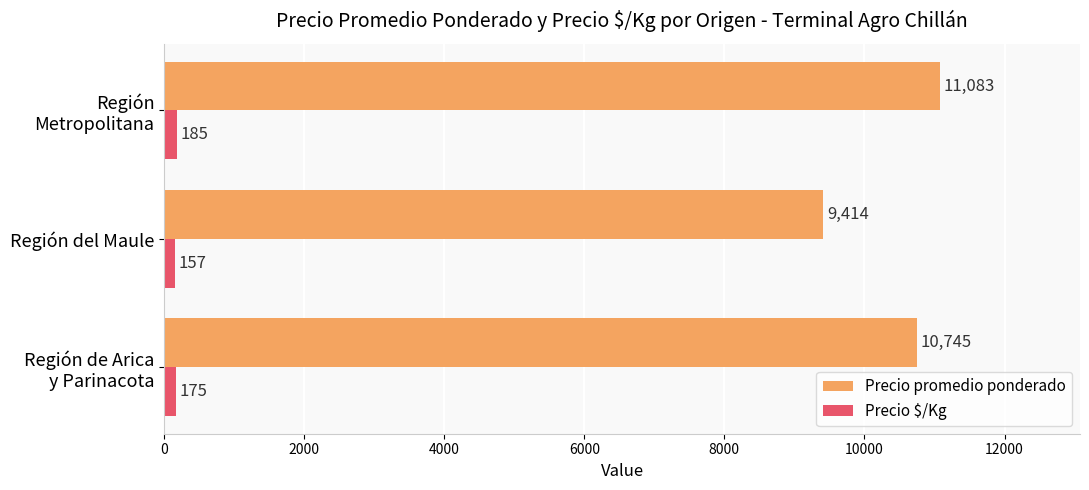

What is the lowest value of the Precio promedio ponderado series?

9414